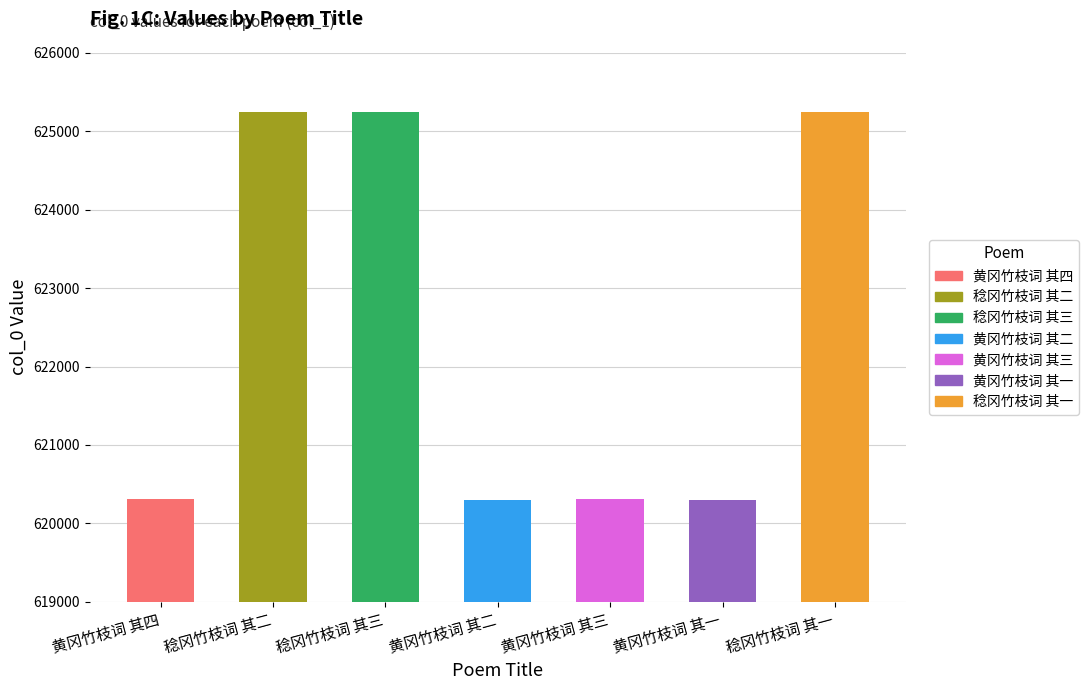

Does the chart contain any negative values?

No